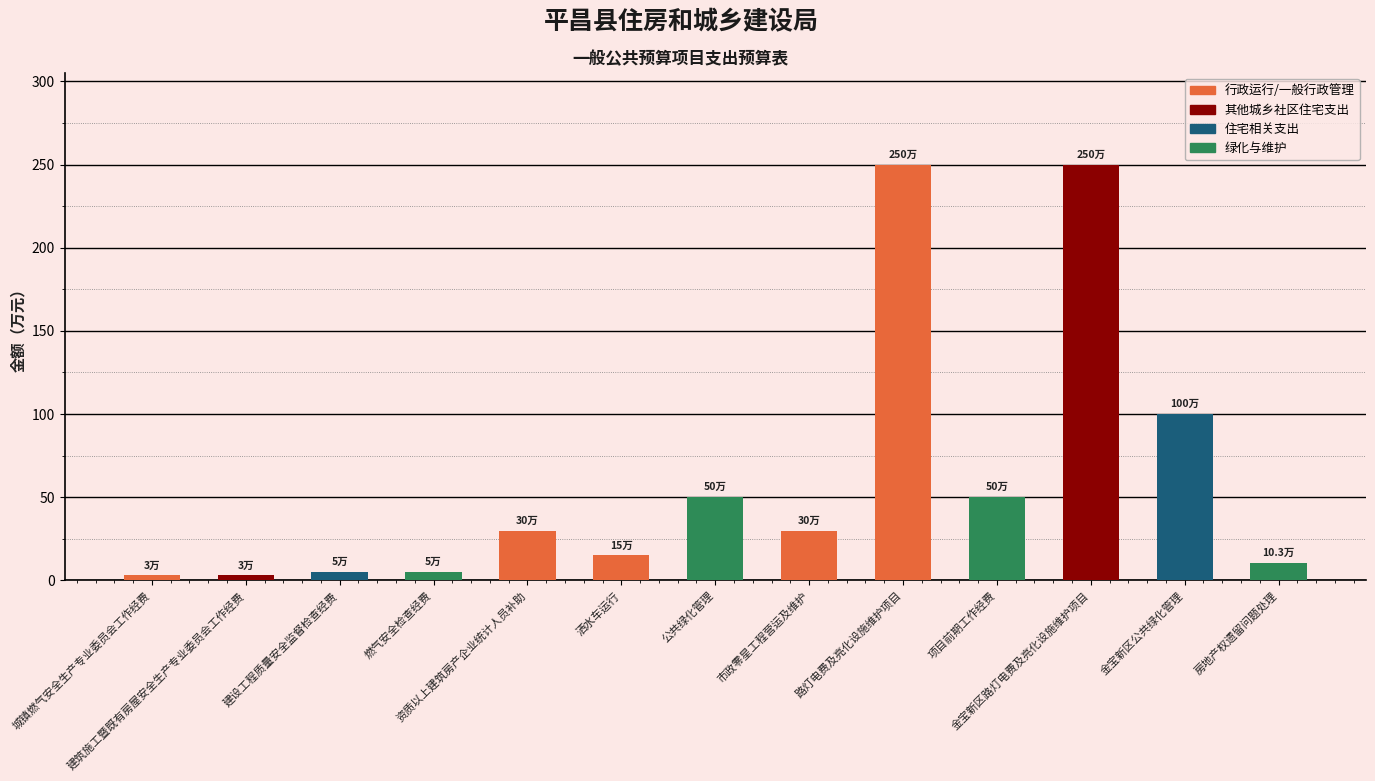

Are the bars horizontal?

No